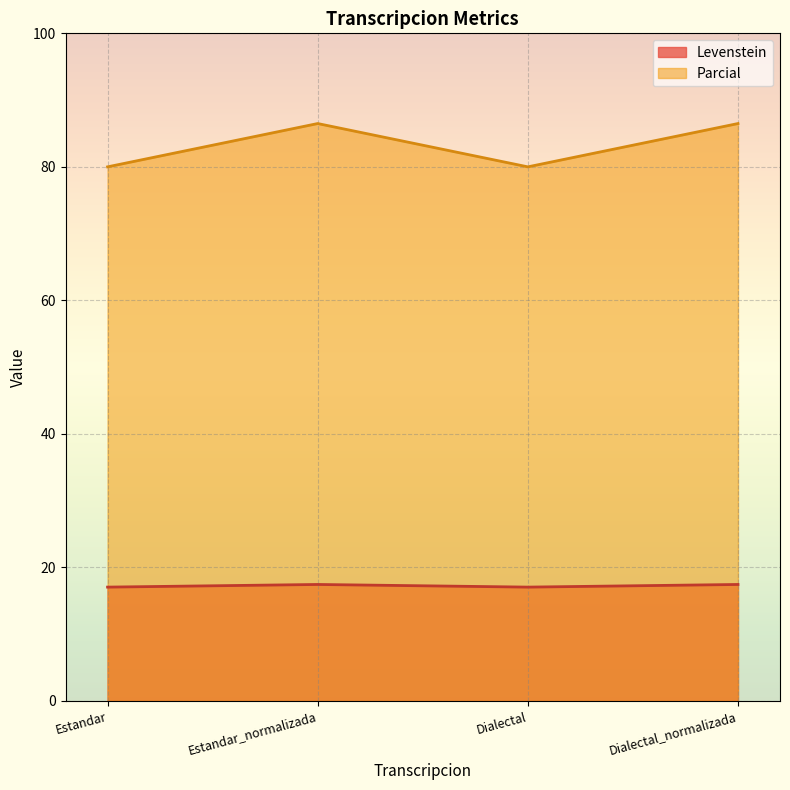

Which category has the highest value across all series?

Estandar_normalizada